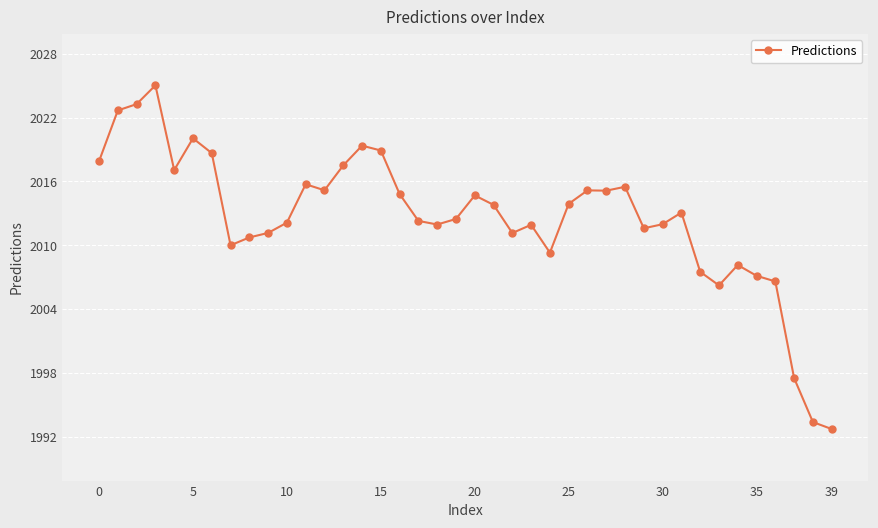

True or false: there are more than 1 points higher than both neighbors.

True